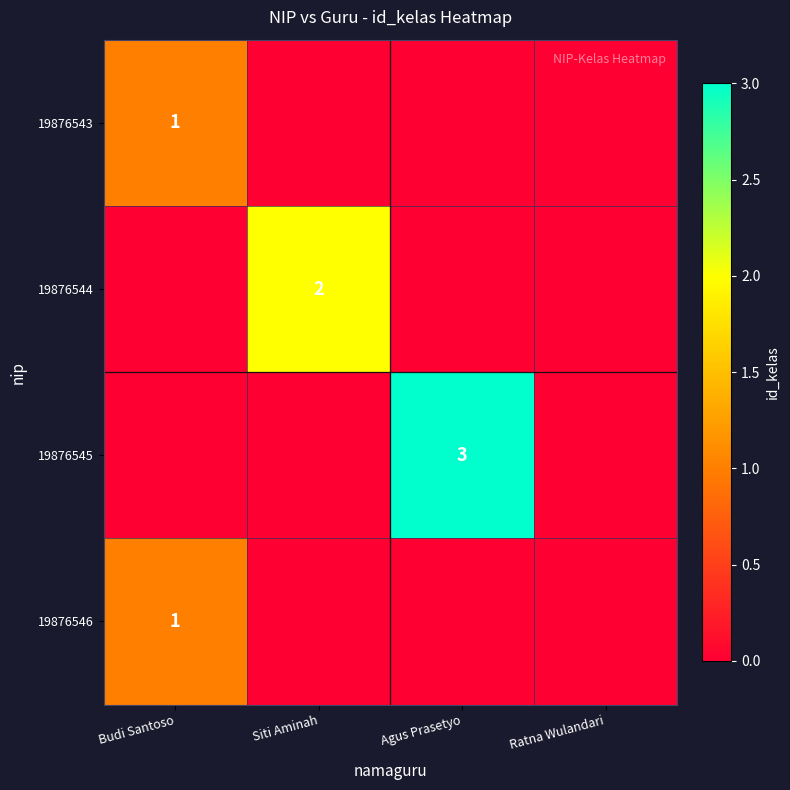

Count the number of categories in the chart.

4